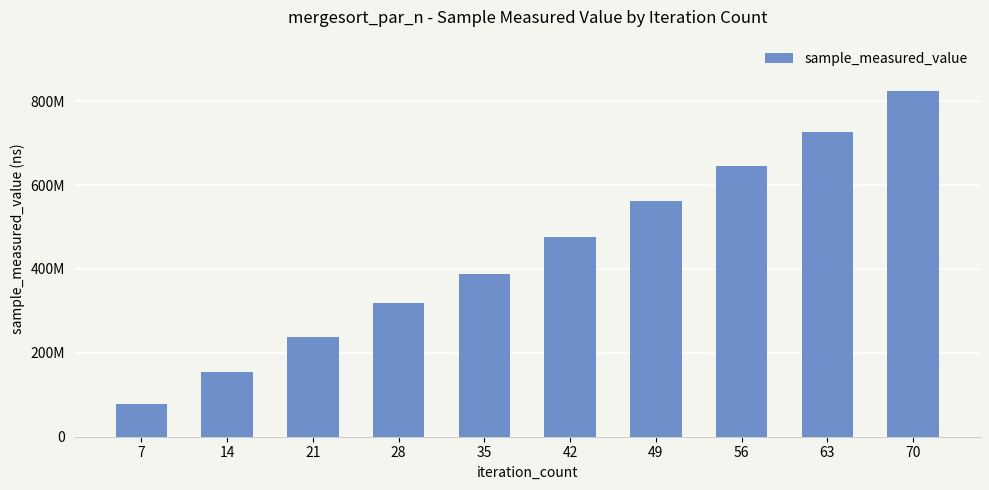

Does the chart contain any negative values?

No